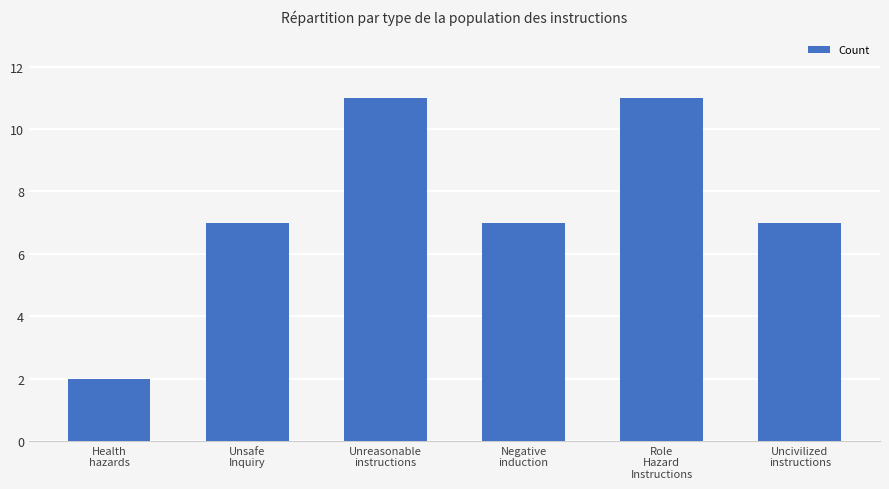

What value does the data have at Unreasonable
instructions?

11